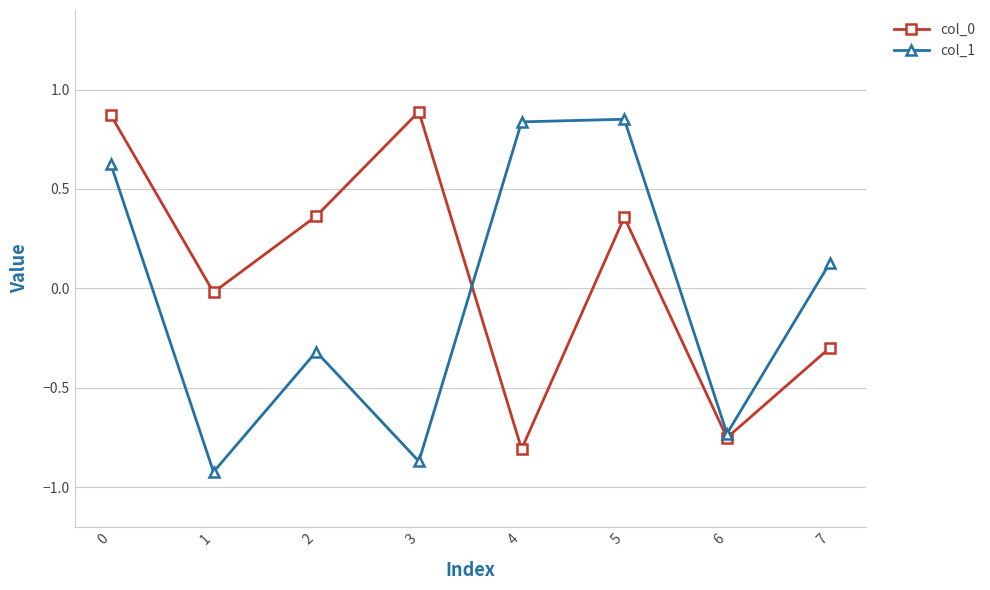

At how many categories does at least one series exceed 0?

6